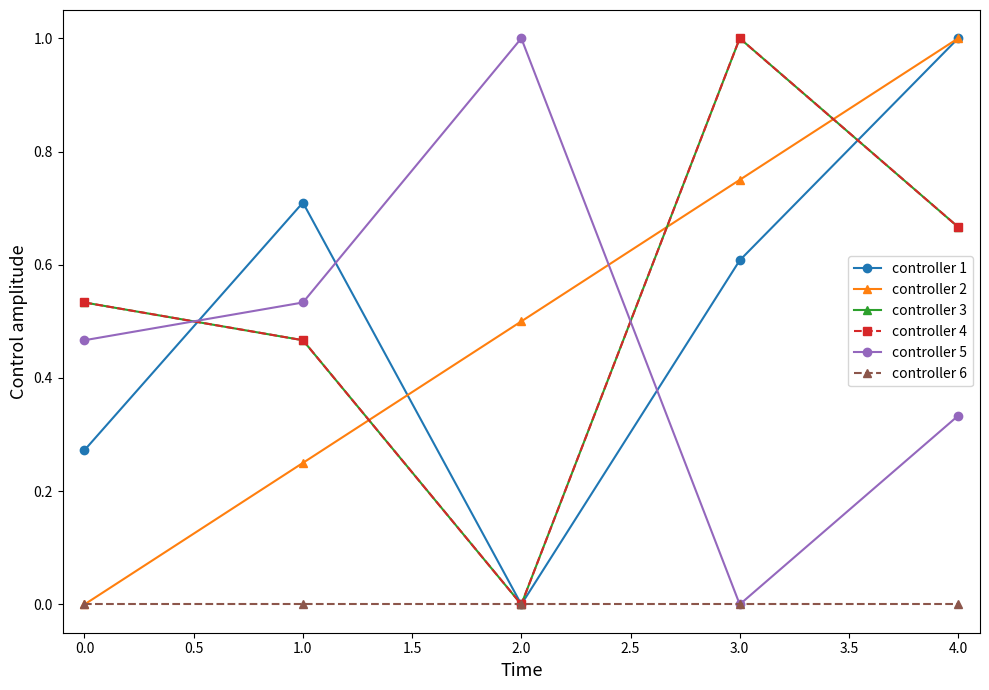

Which series has the widest spread of values?

controller 1